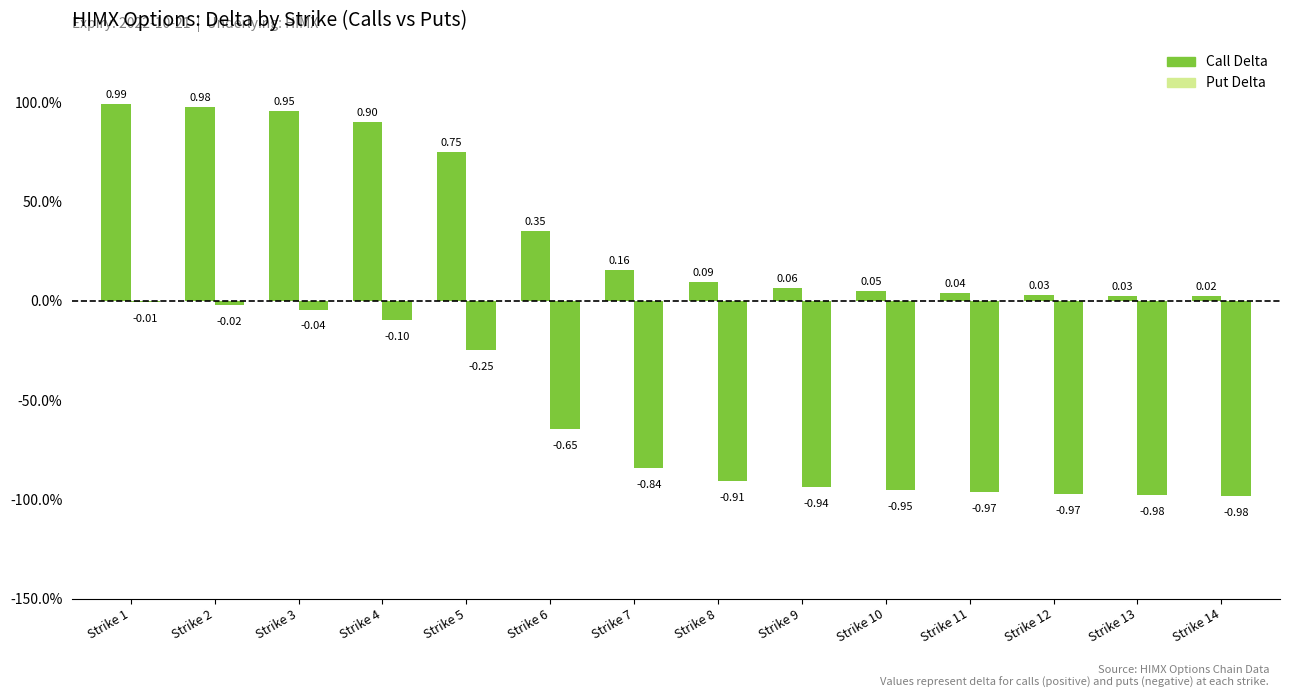

Does the chart contain stacked bars?

No